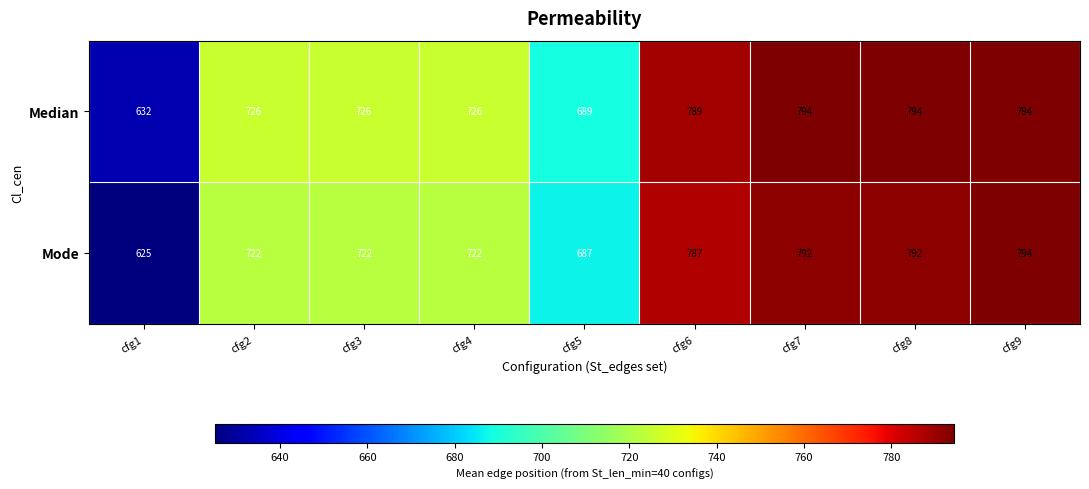

The Mode series shows 787 at cfg6. True or false?

True